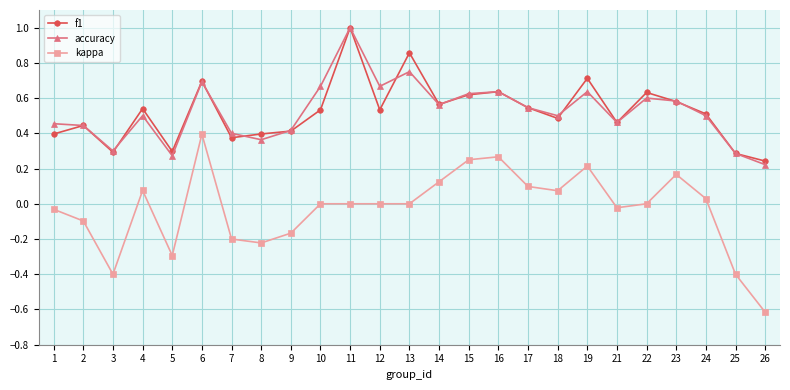

How many series are shown in this chart?

3